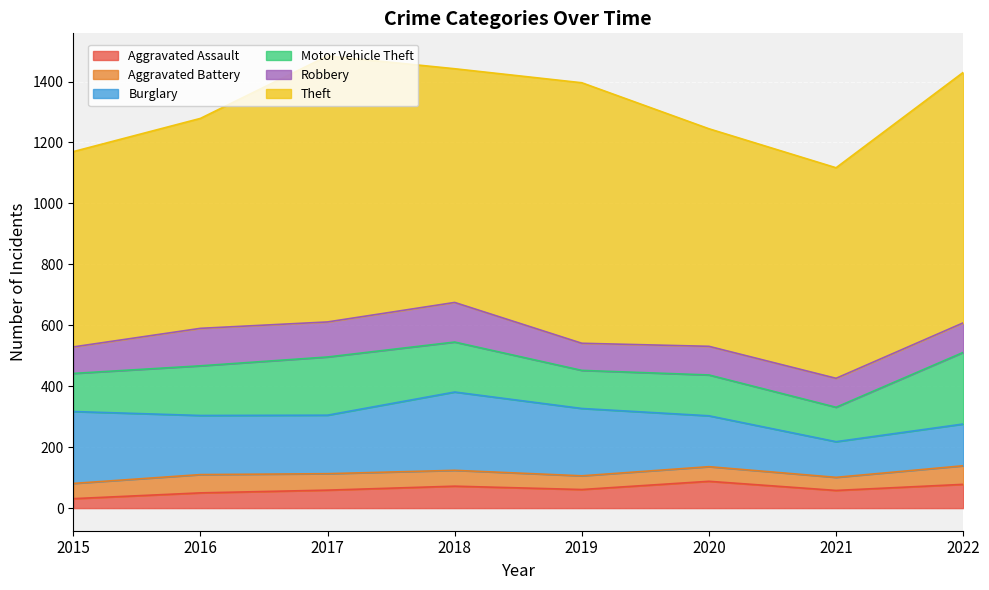

What is the value of the Burglary point at the 1st from the left?

236